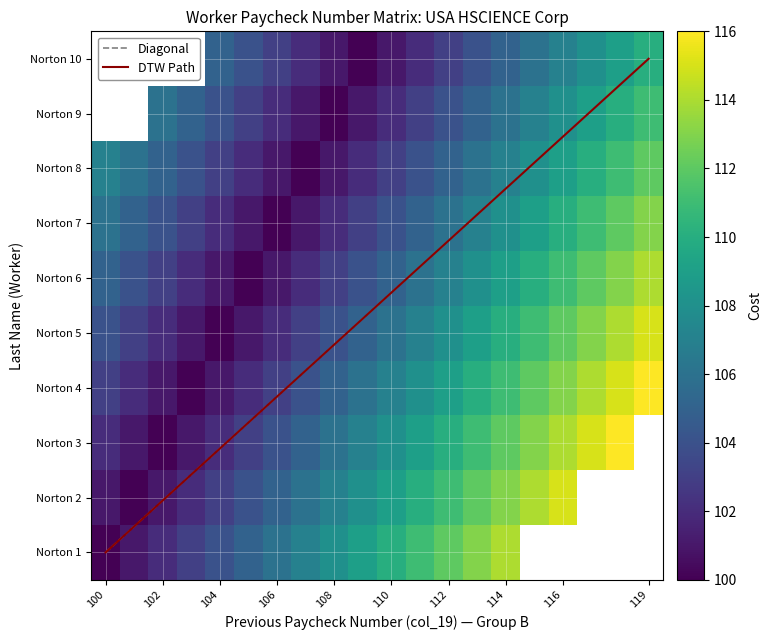

Is the value of Norton 7 at 119 greater than the value of Norton 5 at 106?

Yes